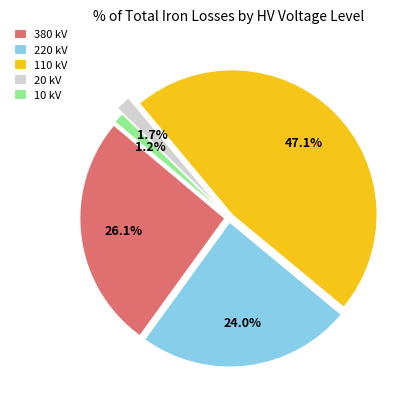

How many segments does this pie chart have?

5